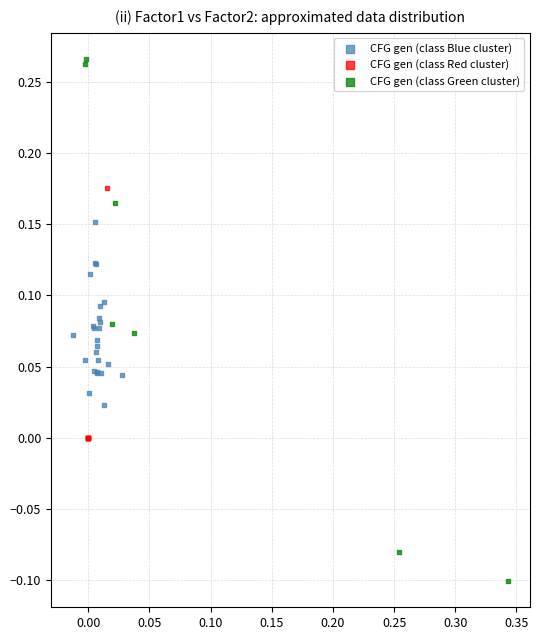

Which series contains the highest Y value?

CFG gen (class Green cluster)